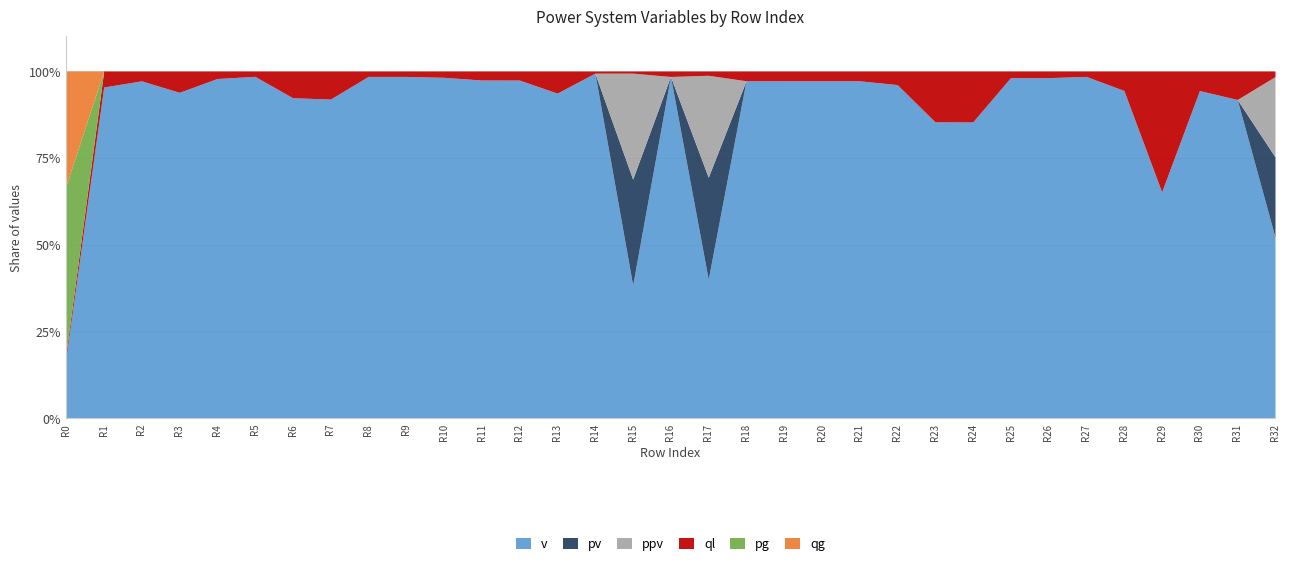

How many distinct data groups are displayed?

6